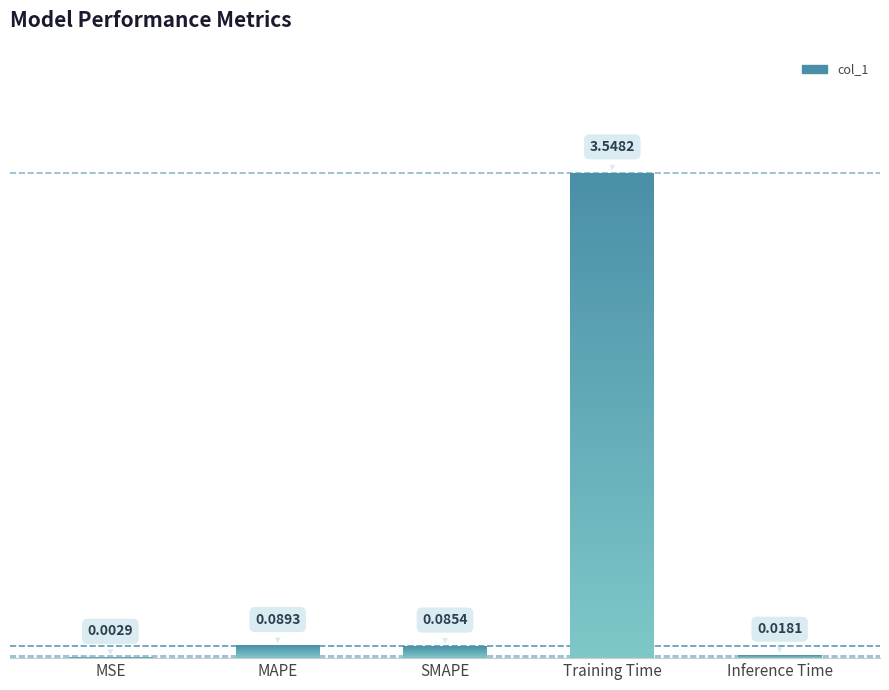

List the labels in order of value, largest first.

Training Time, MAPE, SMAPE, Inference Time, MSE